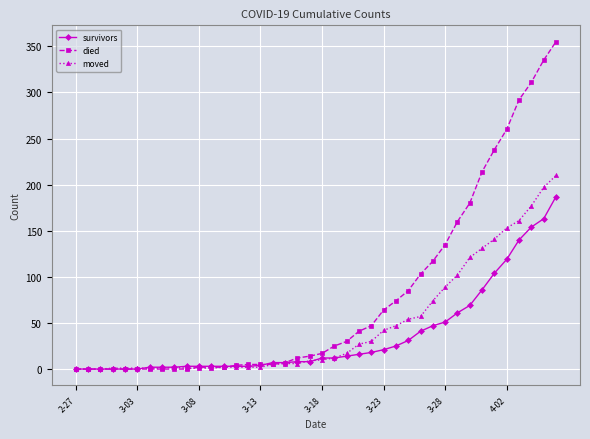

What are all the series names shown in the legend?

survivors, died, moved